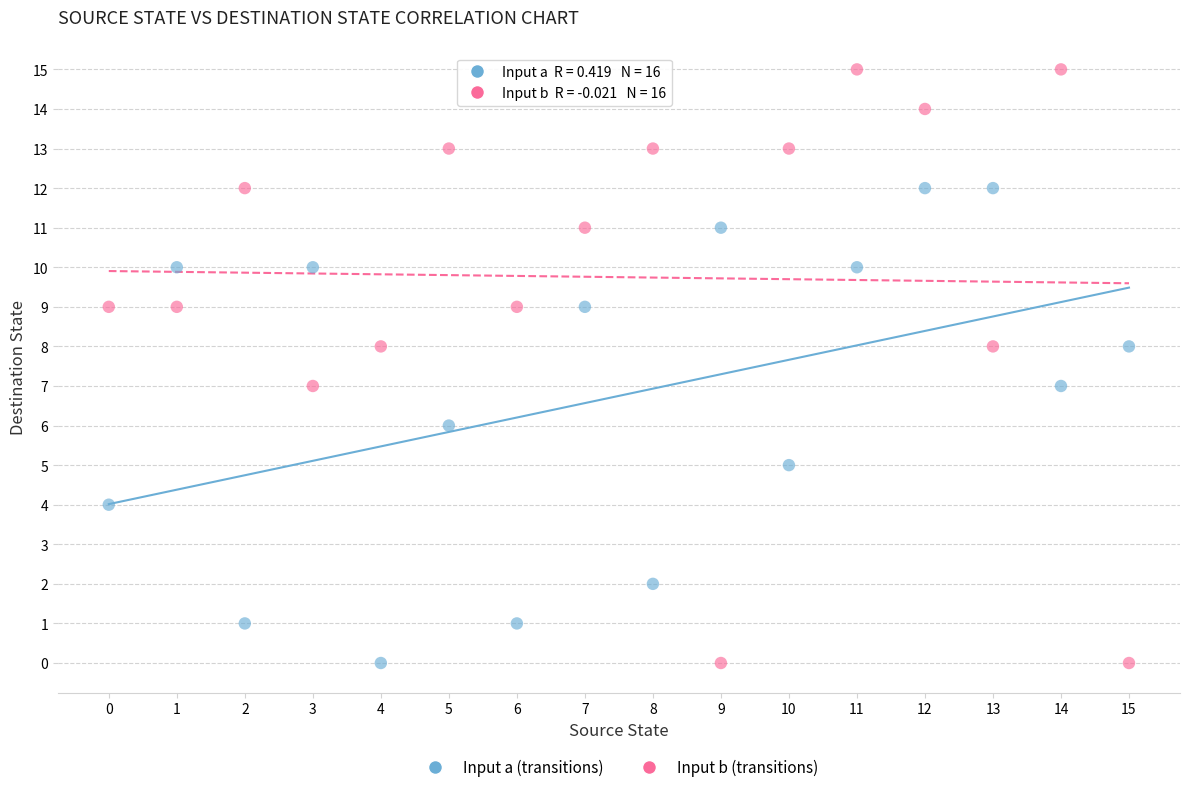

Across all data points, what is the range of Y values (max minus min)?

15